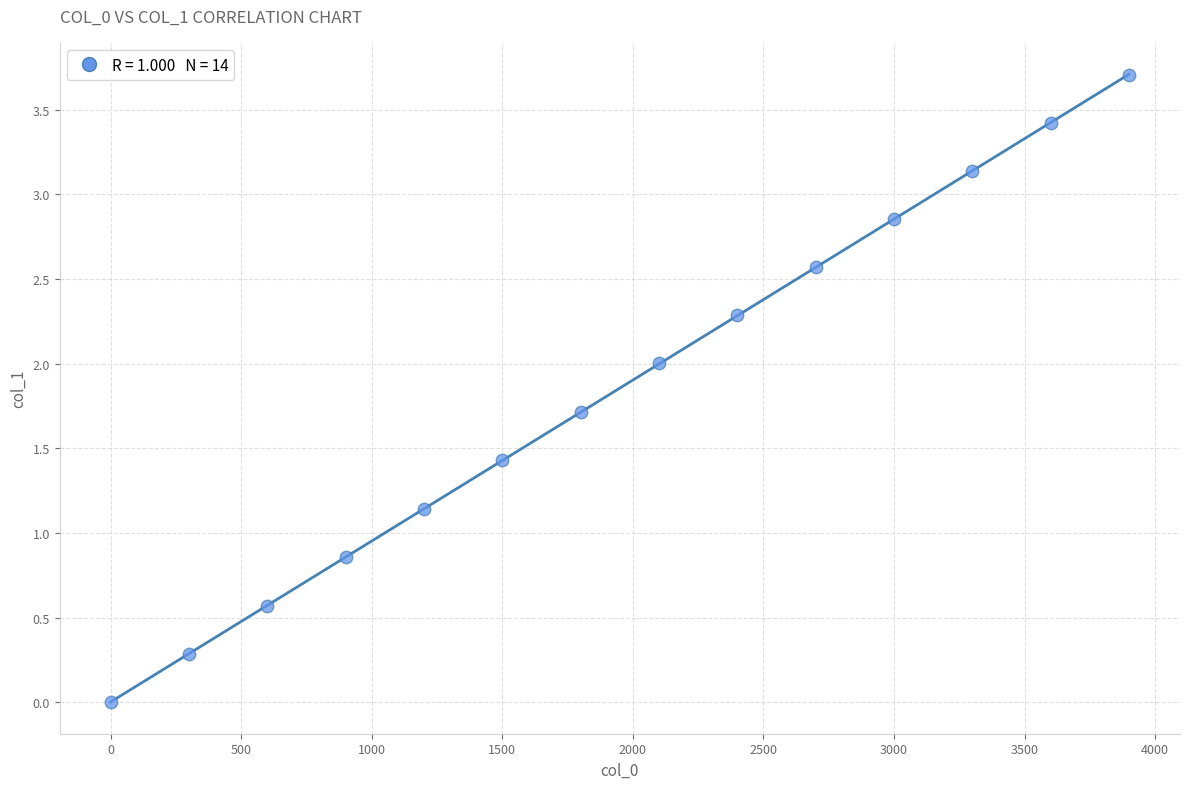

What is the range of Y values (max minus min)?

3.7